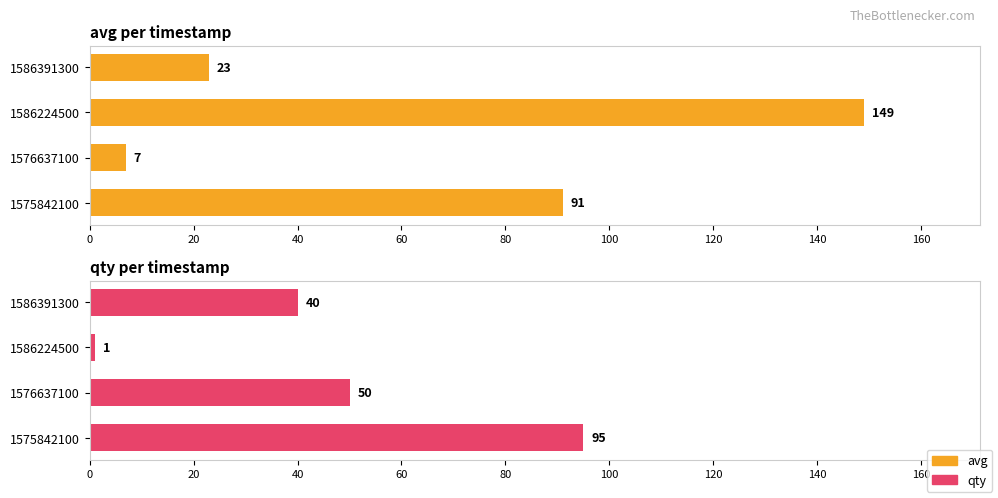

Which series changed the most between 1576637100 and 1586224500?

avg